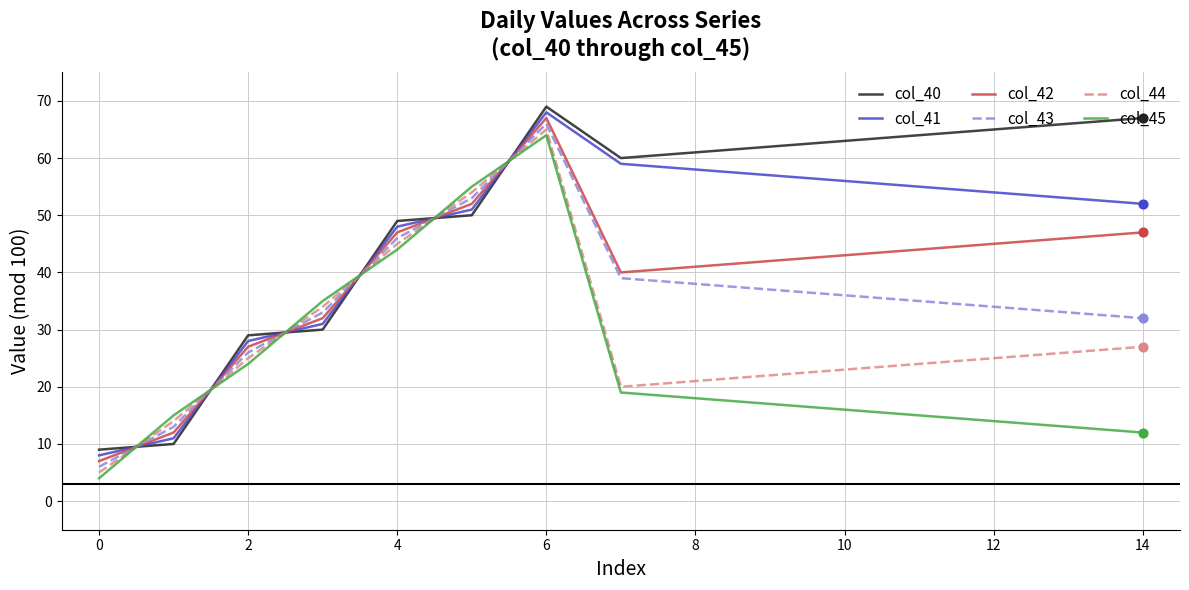

True or false: col_40 and col_45 intersect in this chart.

True